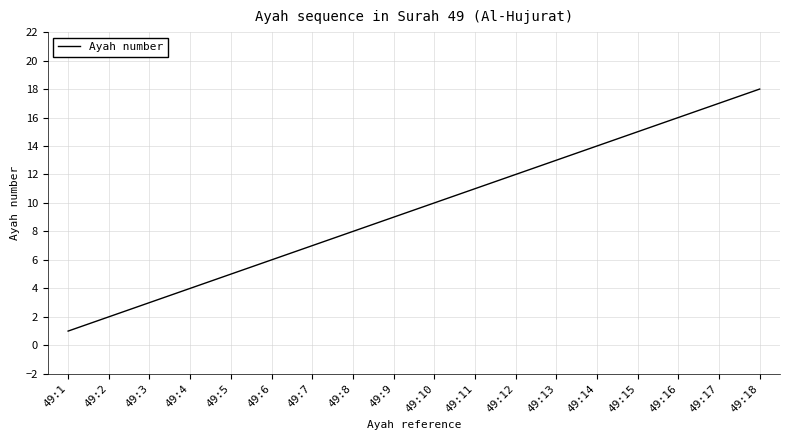

What is the change in value from 49:3 to 49:18?

+15